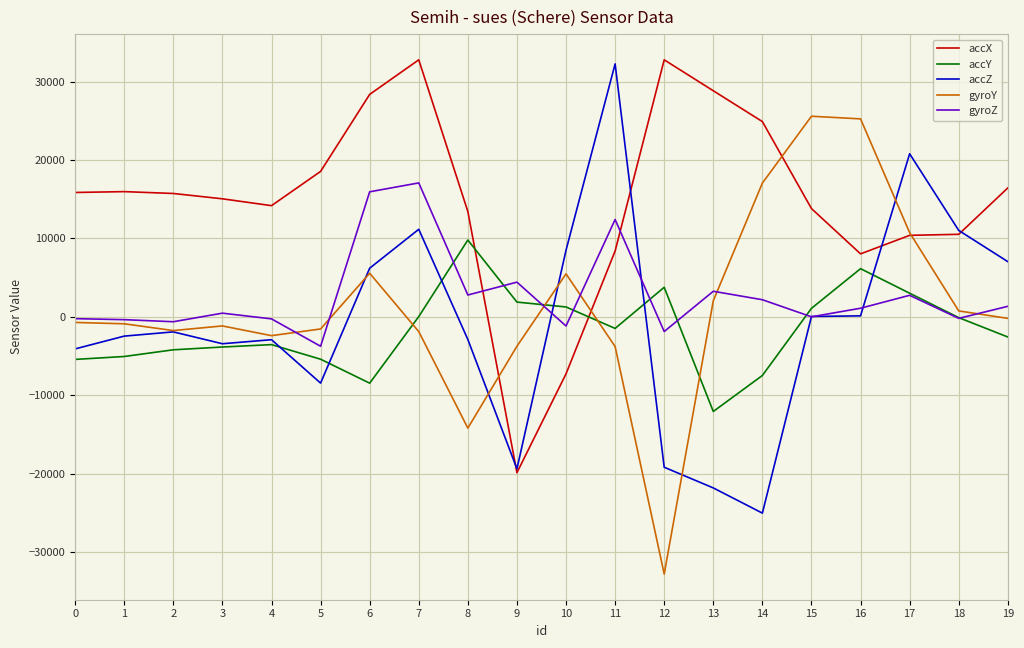

Which series has the widest spread of values?

gyroY